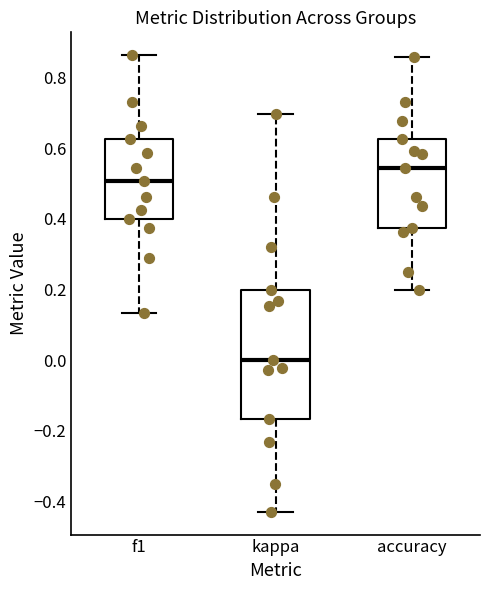

Comparing the boxes themselves (not the whiskers), which one is the tallest?

kappa